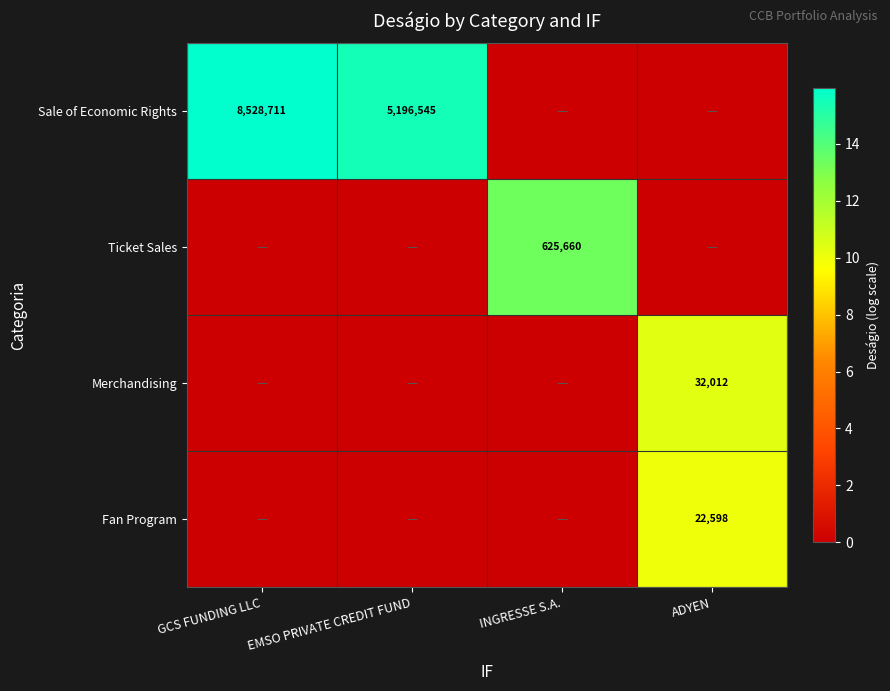

The value of Ticket Sales at INGRESSE S.A. is 625660. True or false?

True